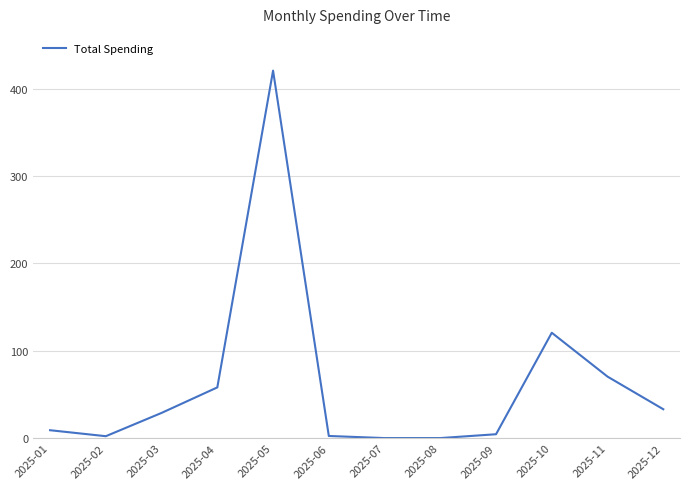

Where is the data nearest to the value 210?

2025-10